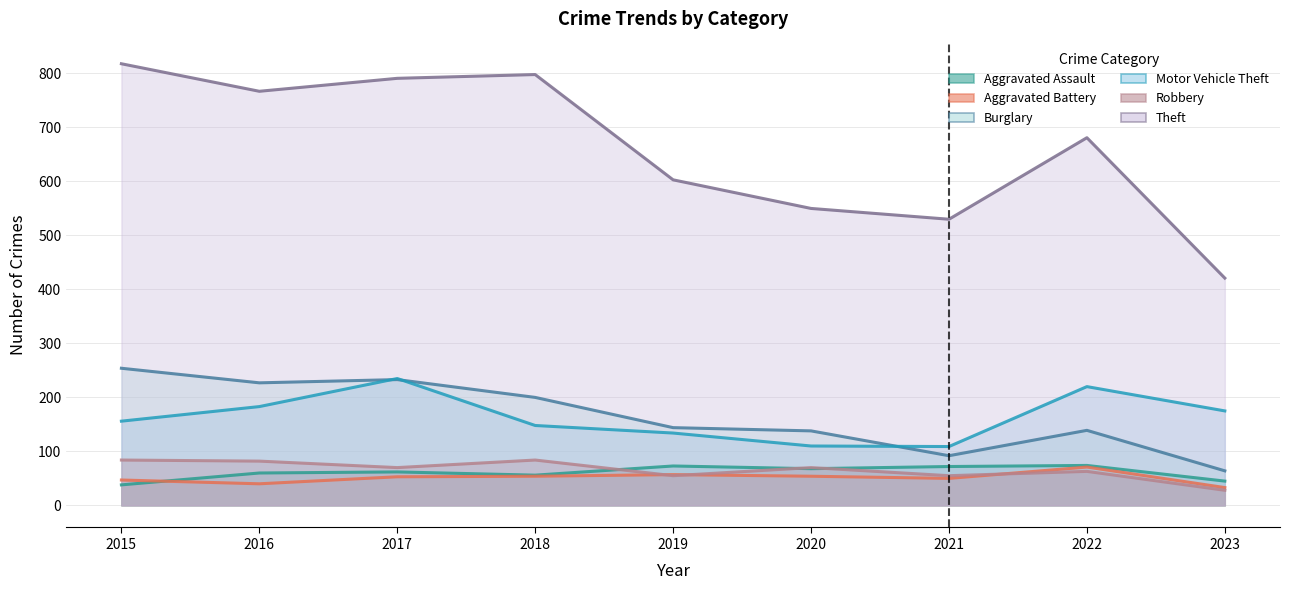

Which category has the lowest value in the Burglary series?

2023